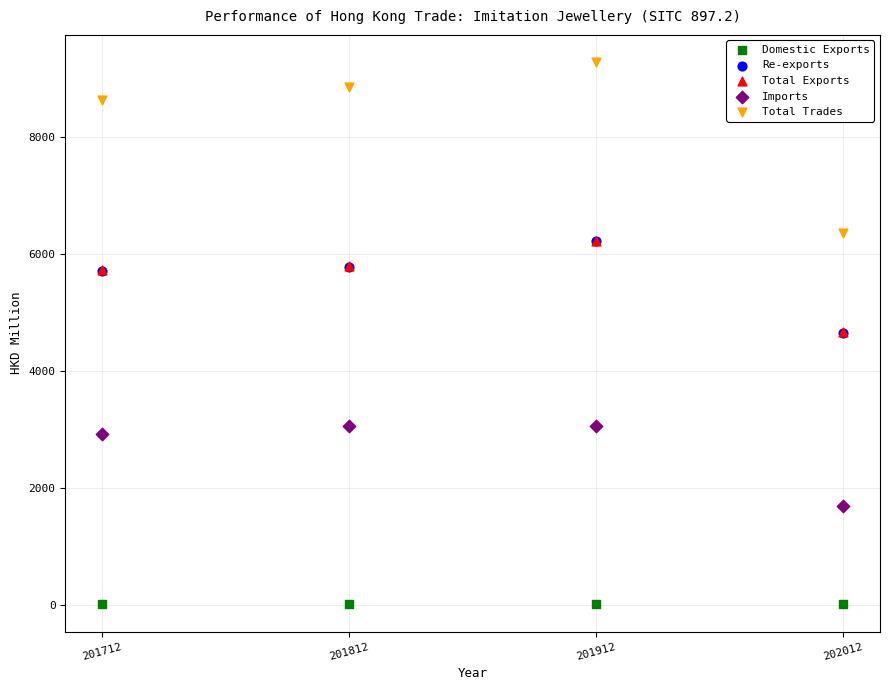

Which series contains the highest Y value?

Total Trades